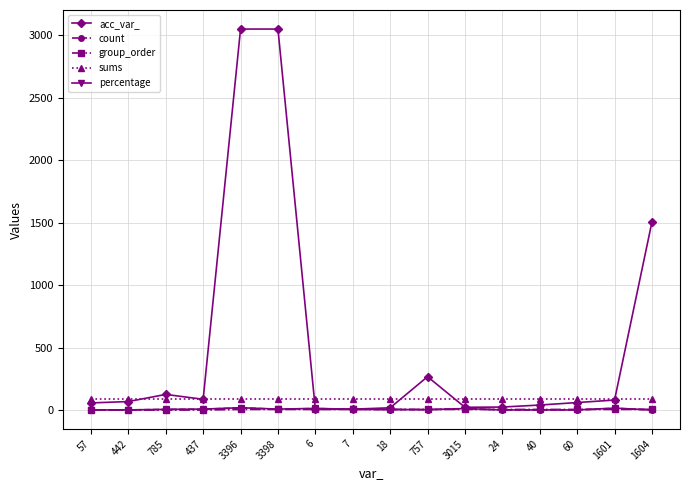

What is the sum of all group_order values?

60.0